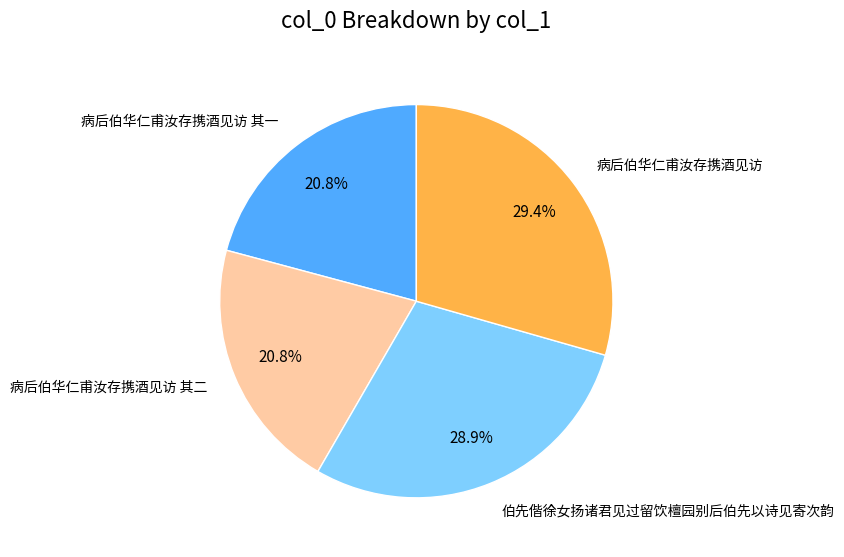

Does any single category account for the majority?

No